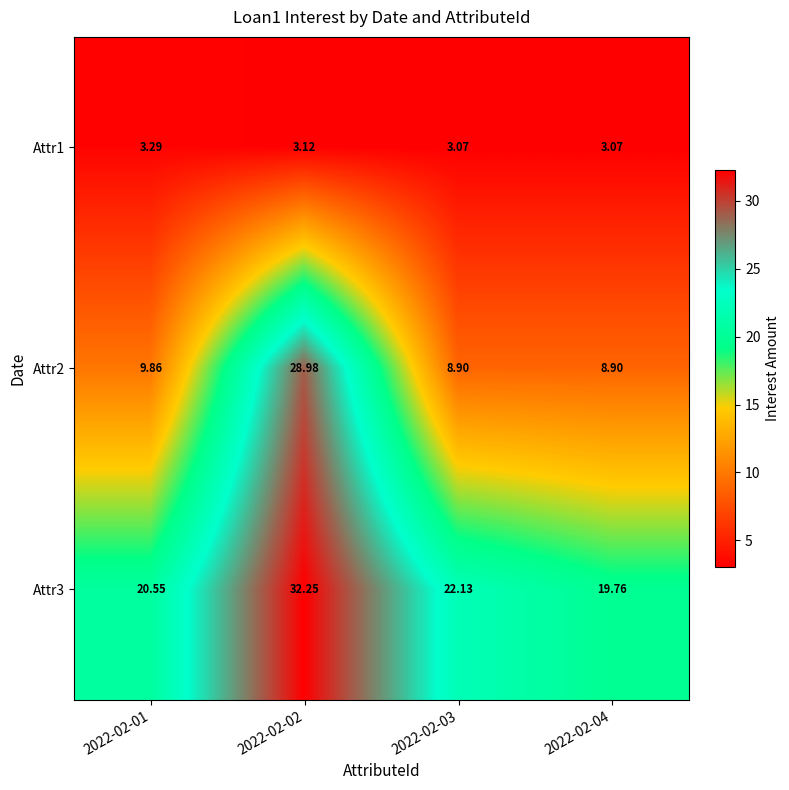

How many data points does each series have?

4